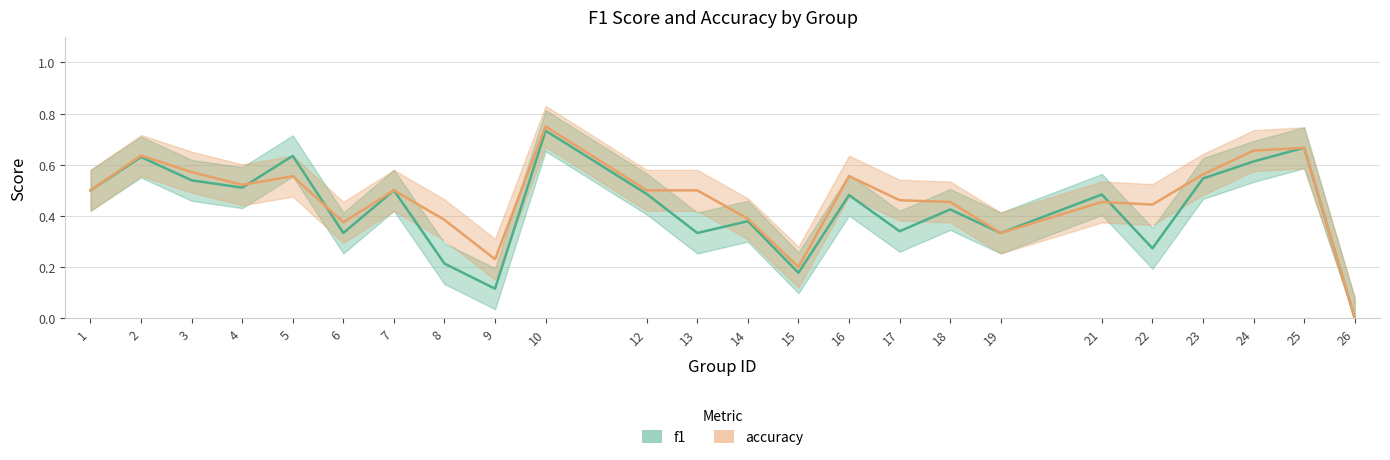

Count the number of data series in this chart.

2